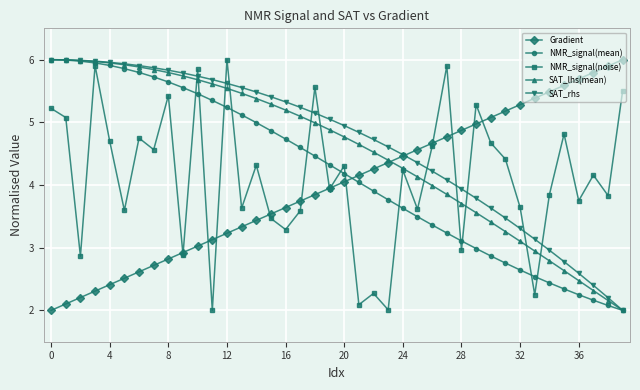

Count the number of categories in the chart.

40